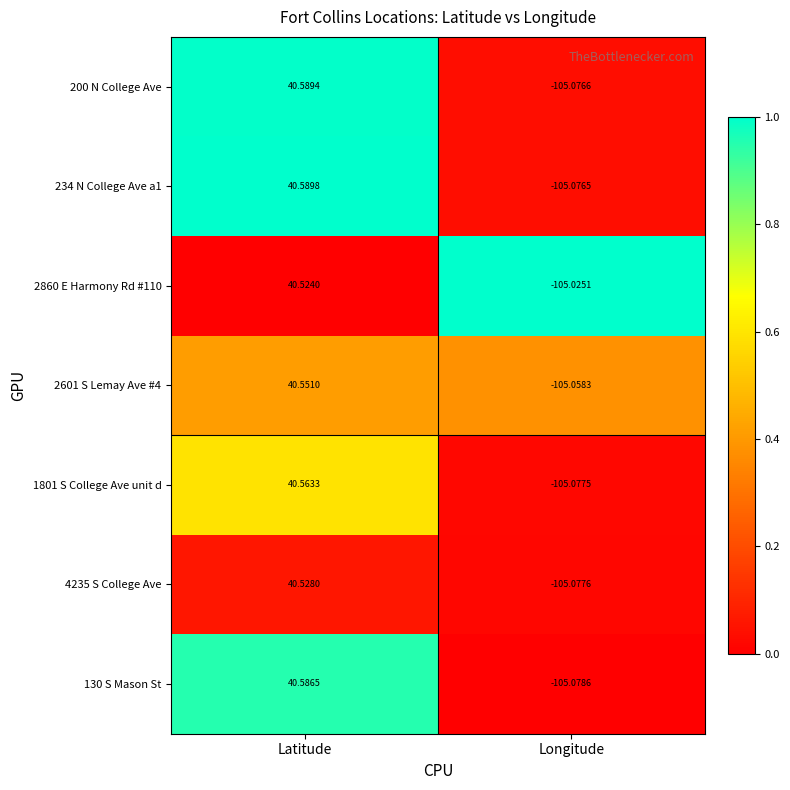

List the series in order of their peak value, highest first.

234 N College Ave a1, 200 N College Ave, 130 S Mason St, 1801 S College Ave unit d, 2601 S Lemay Ave #4, 4235 S College Ave, 2860 E Harmony Rd #110